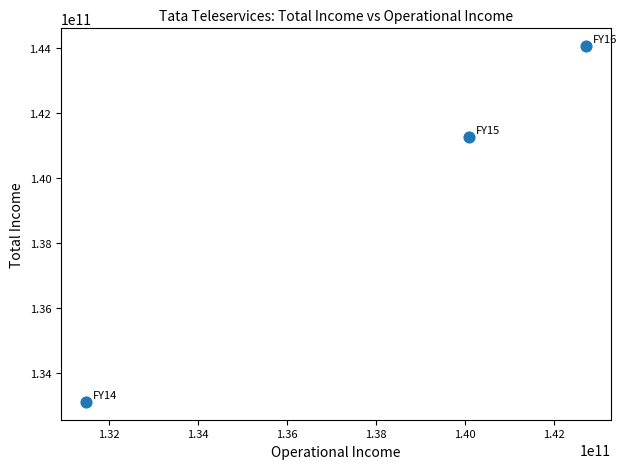

What is the average X value?

138103100000